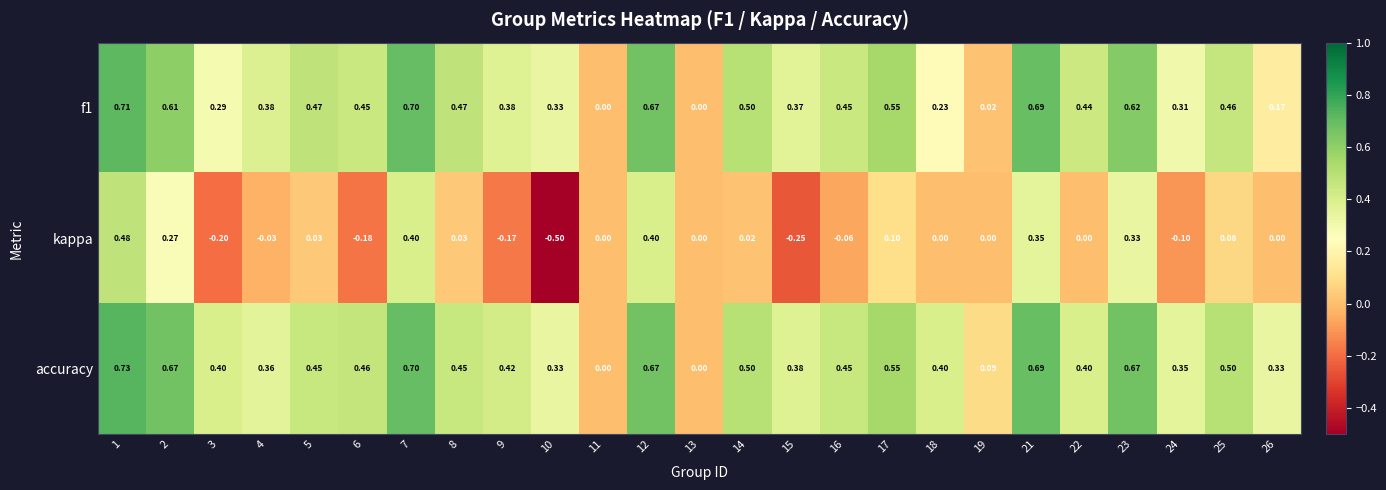

Which series has the widest spread of values?

kappa